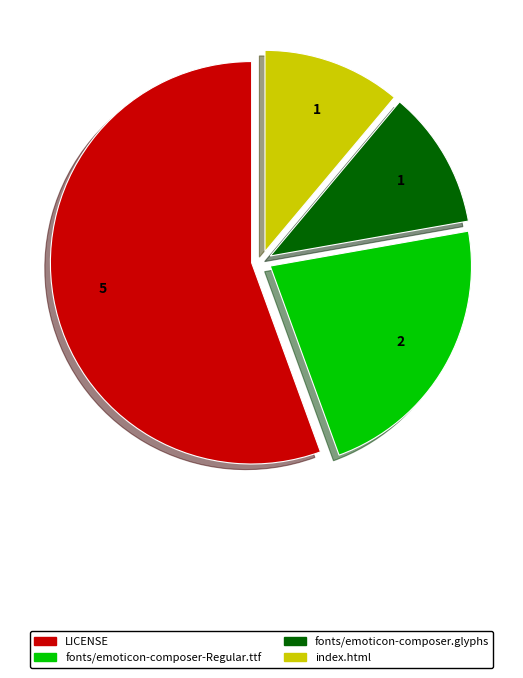

Between fonts/emoticon-composer-Regular.ttf and index.html, which is larger?

fonts/emoticon-composer-Regular.ttf